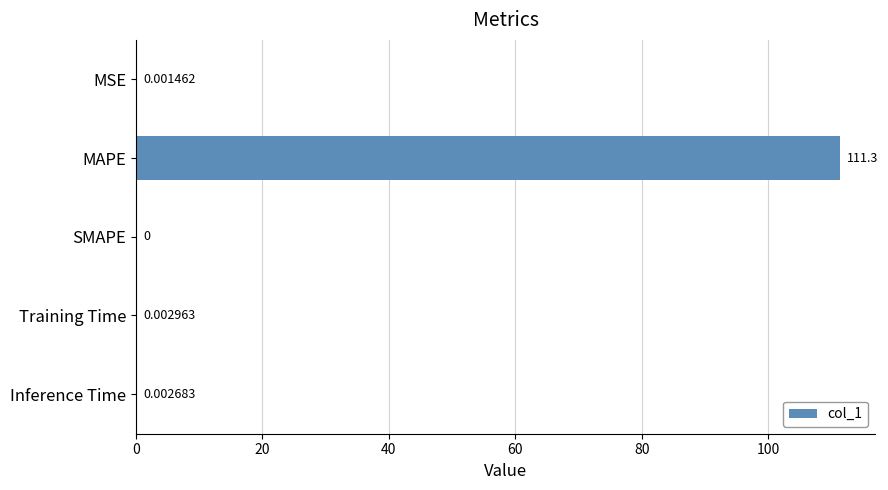

Does the chart contain stacked bars?

No